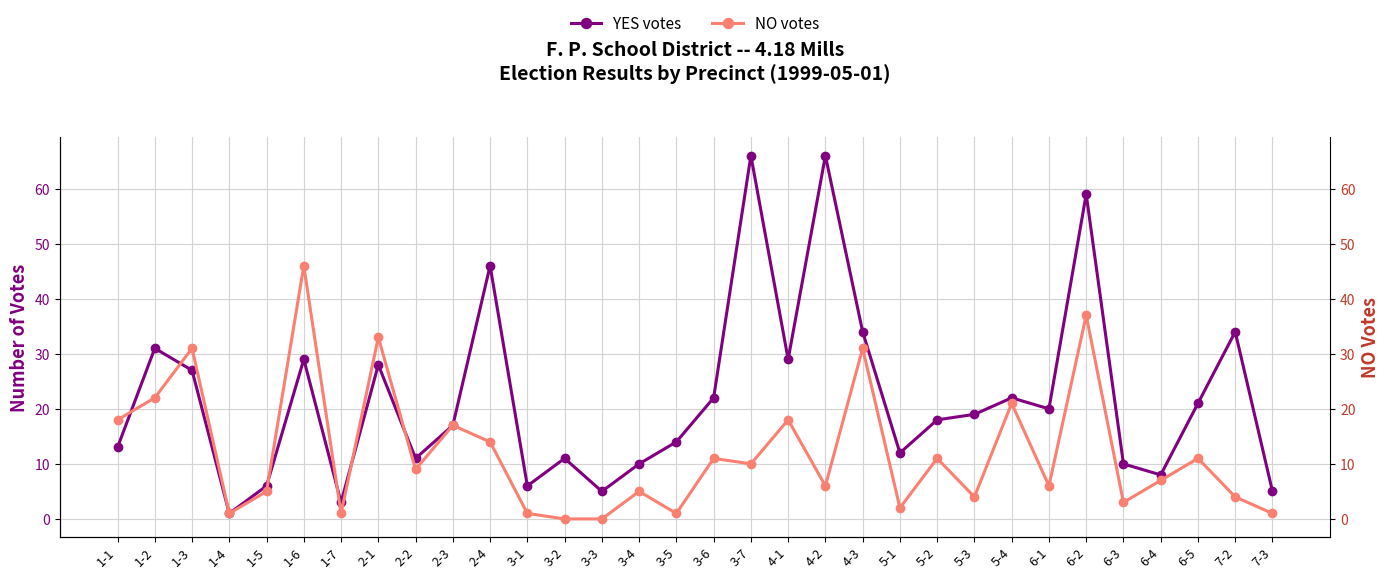

True or false: YES votes has a value of 18 at 1-2.

False